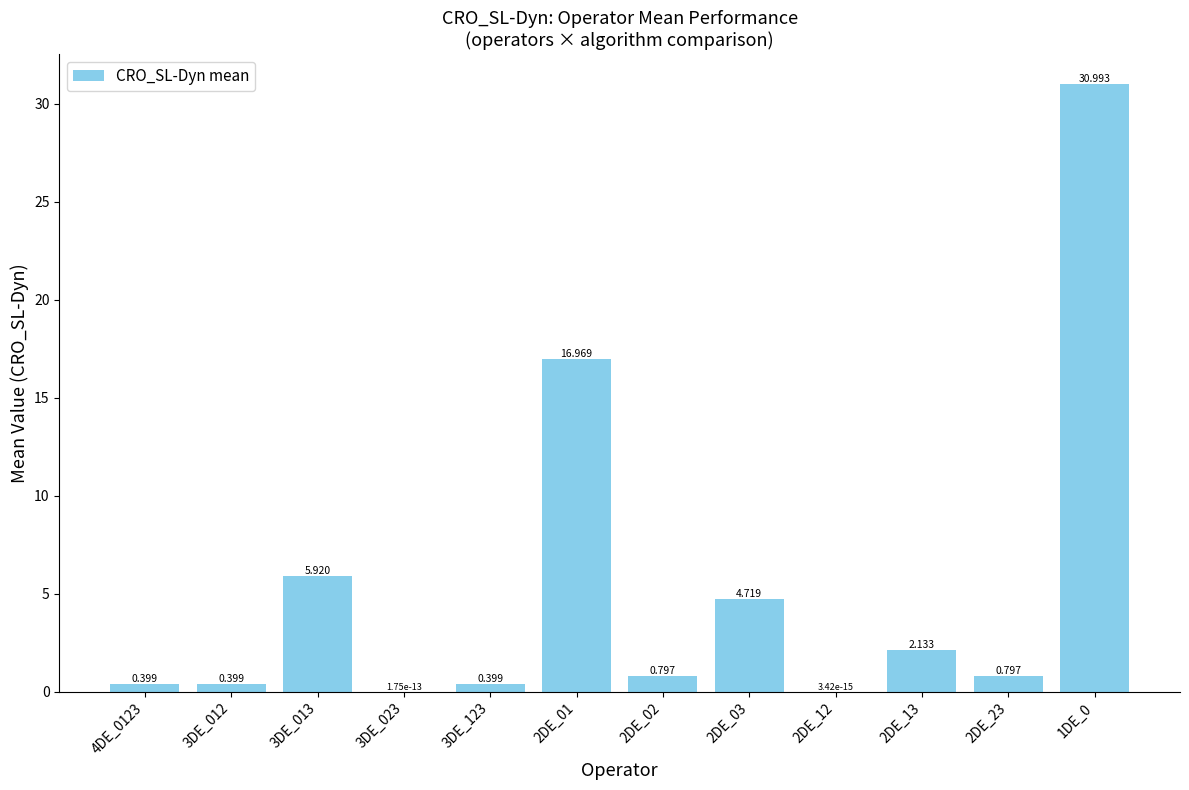

Where is the data nearest to the value 15?

2DE_01